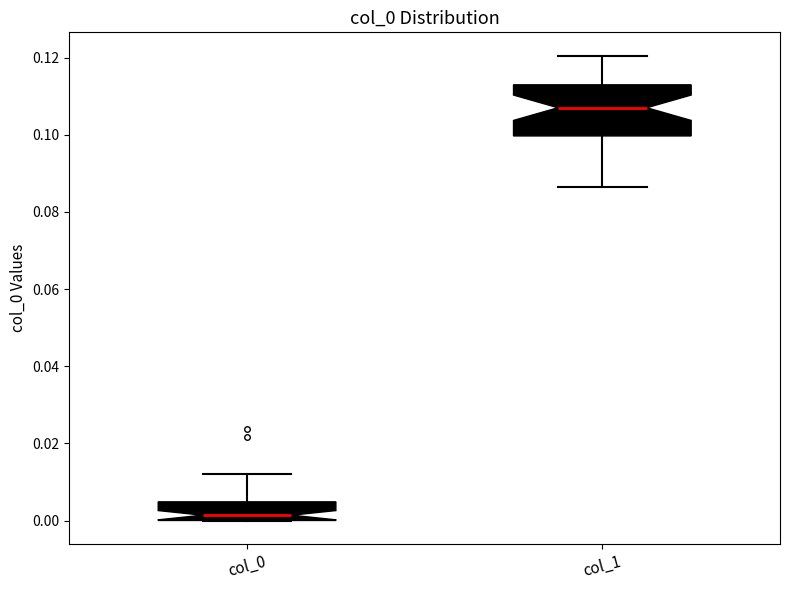

Reading left to right, transcribe this box plot: for each box, give where its median line is, the range the box spans, and where its two whiskers end, as read against the y-axis. The values are not printed on the chart, so give them approximately, as read against the axis.

col_0: median 0.002, box 0.000 to 0.004, whiskers 0.000 to 0.012
col_1: median 0.108, box 0.100 to 0.112, whiskers 0.086 to 0.120